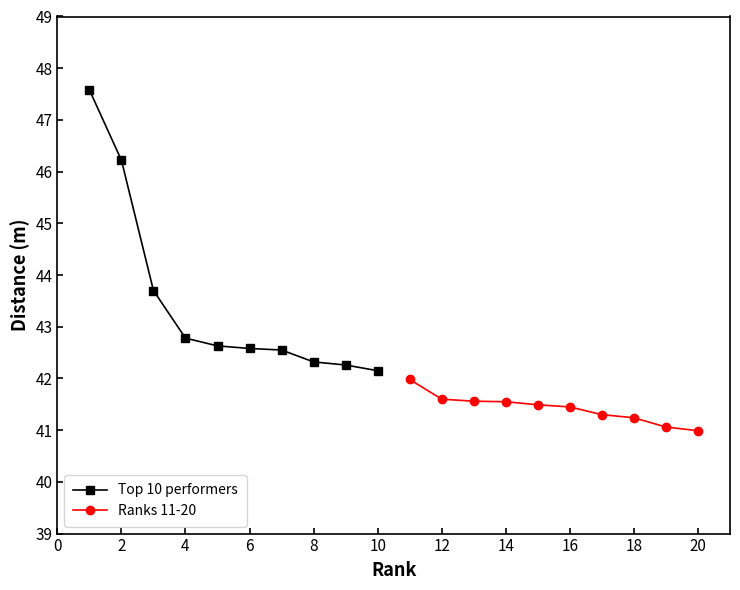

The value of Top 10 performers at 6 is 42.6. True or false?

True